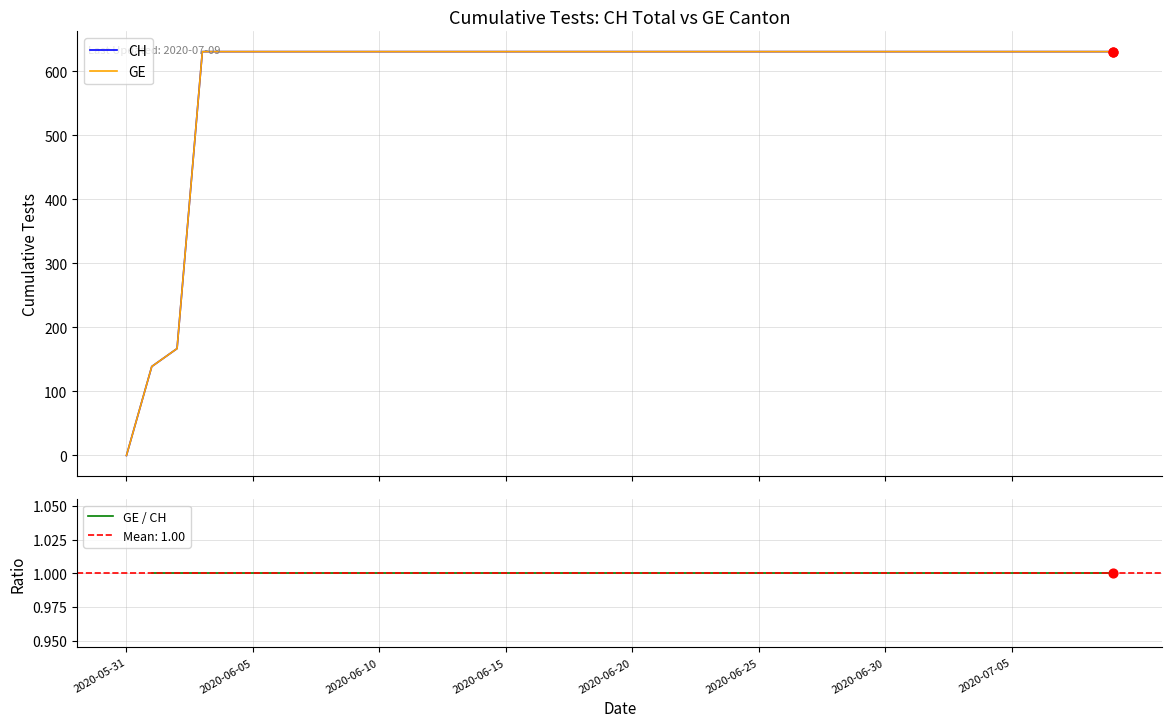

Which series has the widest spread of Y values?

CH